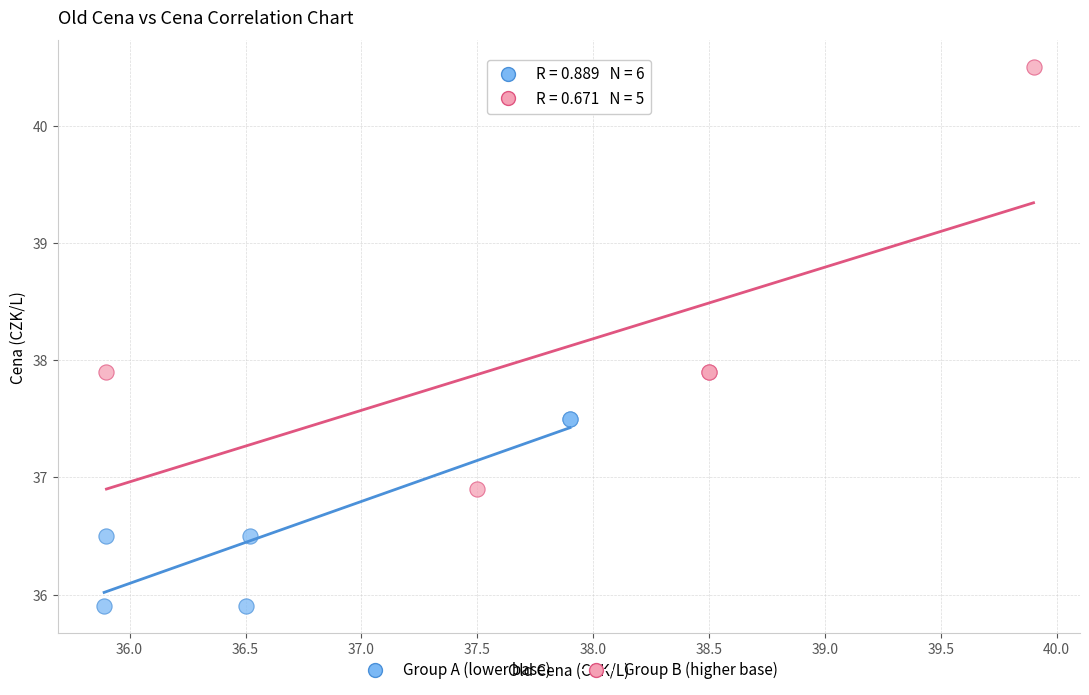

Which series has the largest Y range (max minus min)?

Group B (higher base)